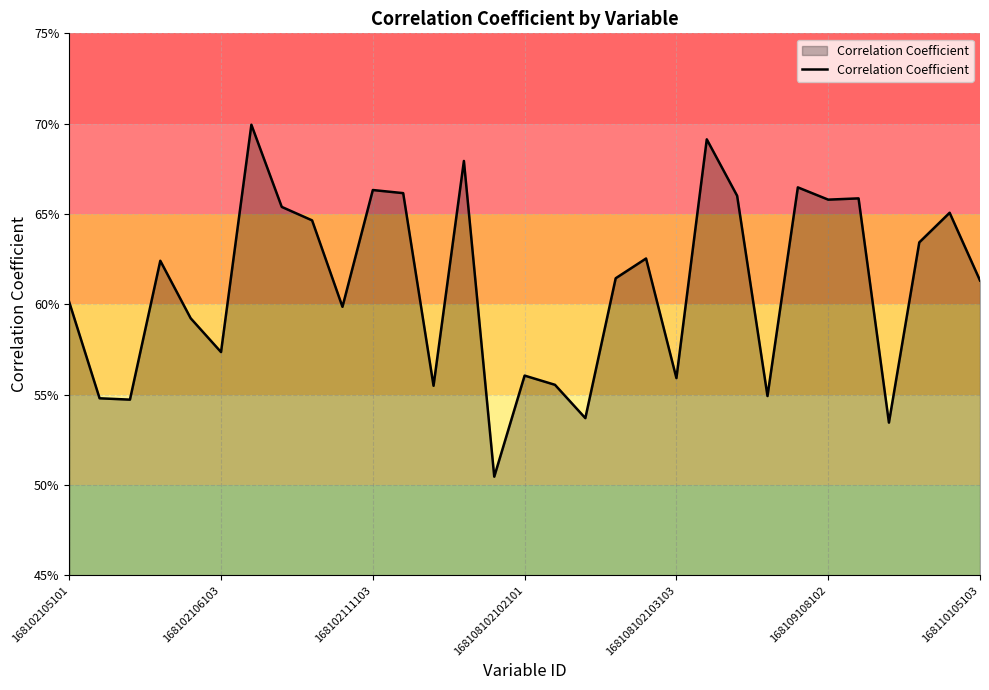

How many points are higher than both their immediate neighbors (excluding endpoints)?

10